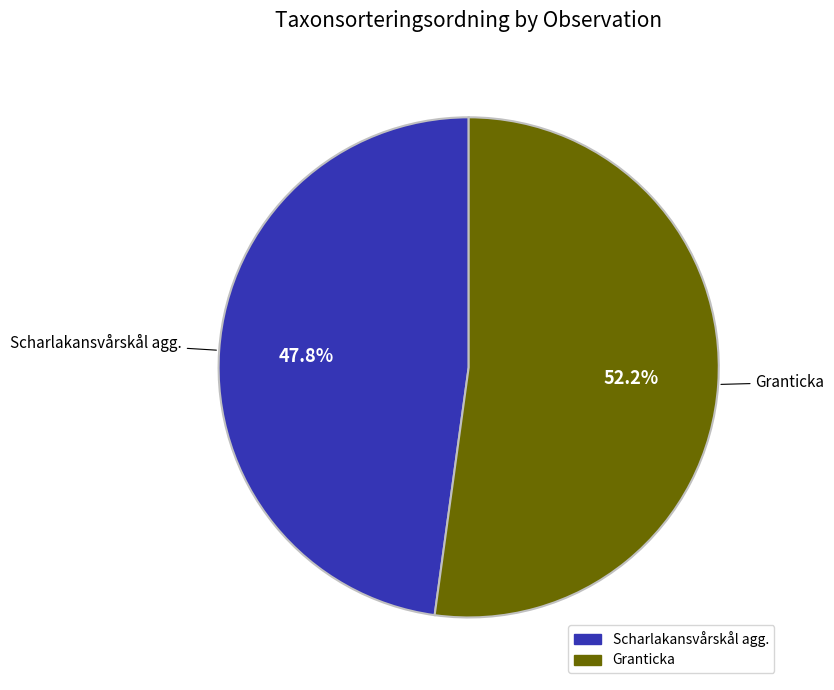

Between Granticka and Scharlakansvårskål agg., which is larger?

Granticka